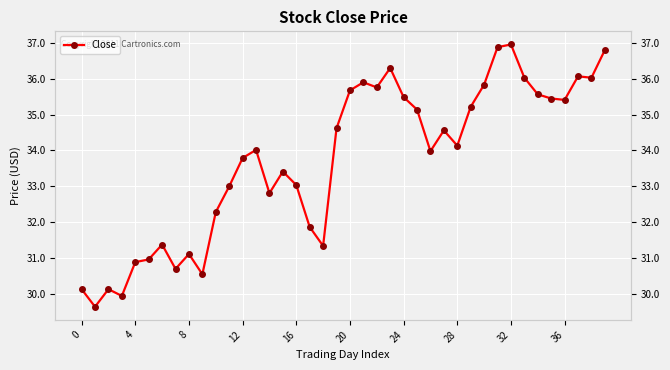

What is the maximum value shown in the chart?

37.0